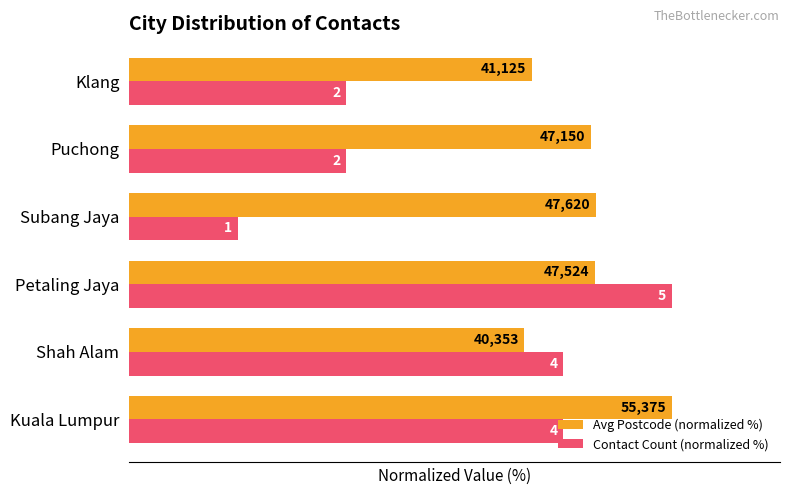

What are all the series names shown in the legend?

Avg Postcode (normalized %), Contact Count (normalized %)